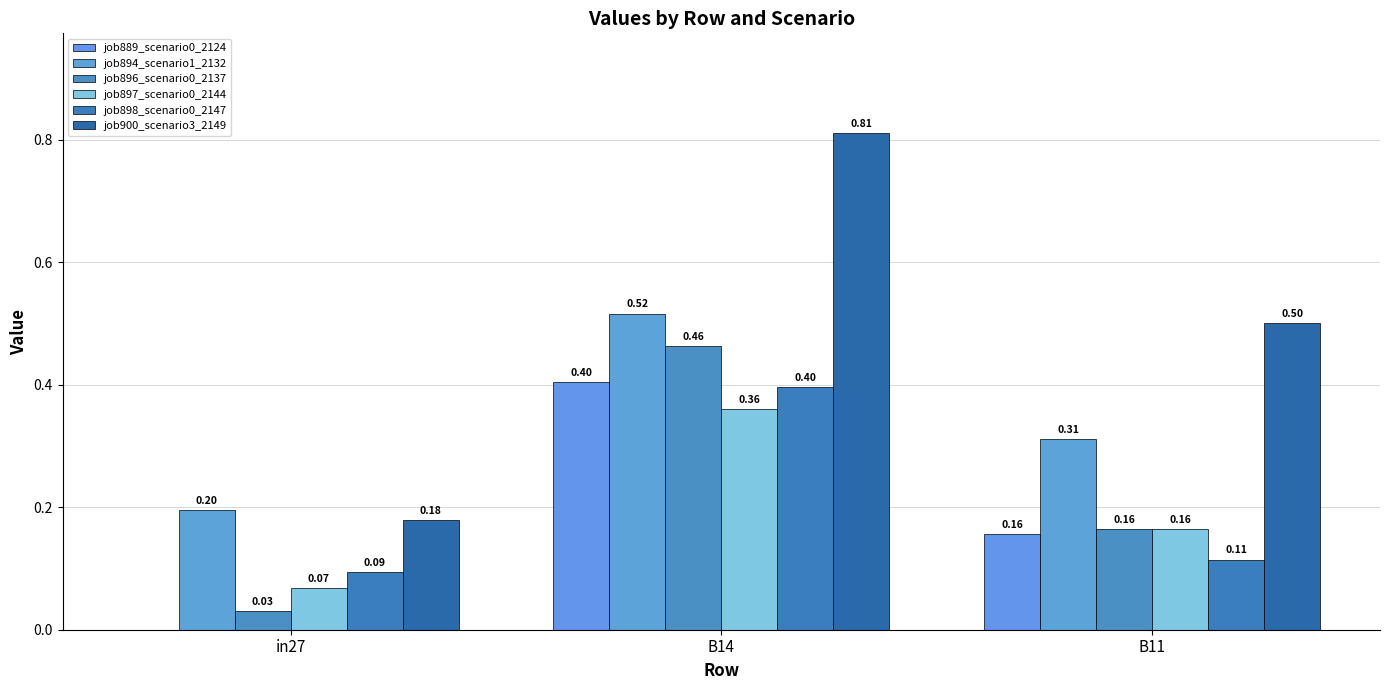

Reading right to left, list all the values displayed in this chart.

job889_scenario0_2124: B11=0.2	B14=0.4	in27=0.0
job894_scenario1_2132: B11=0.3	B14=0.5	in27=0.2
job896_scenario0_2137: B11=0.2	B14=0.5	in27=0.0
job897_scenario0_2144: B11=0.2	B14=0.4	in27=0.1
job898_scenario0_2147: B11=0.1	B14=0.4	in27=0.1
job900_scenario3_2149: B11=0.5	B14=0.8	in27=0.2